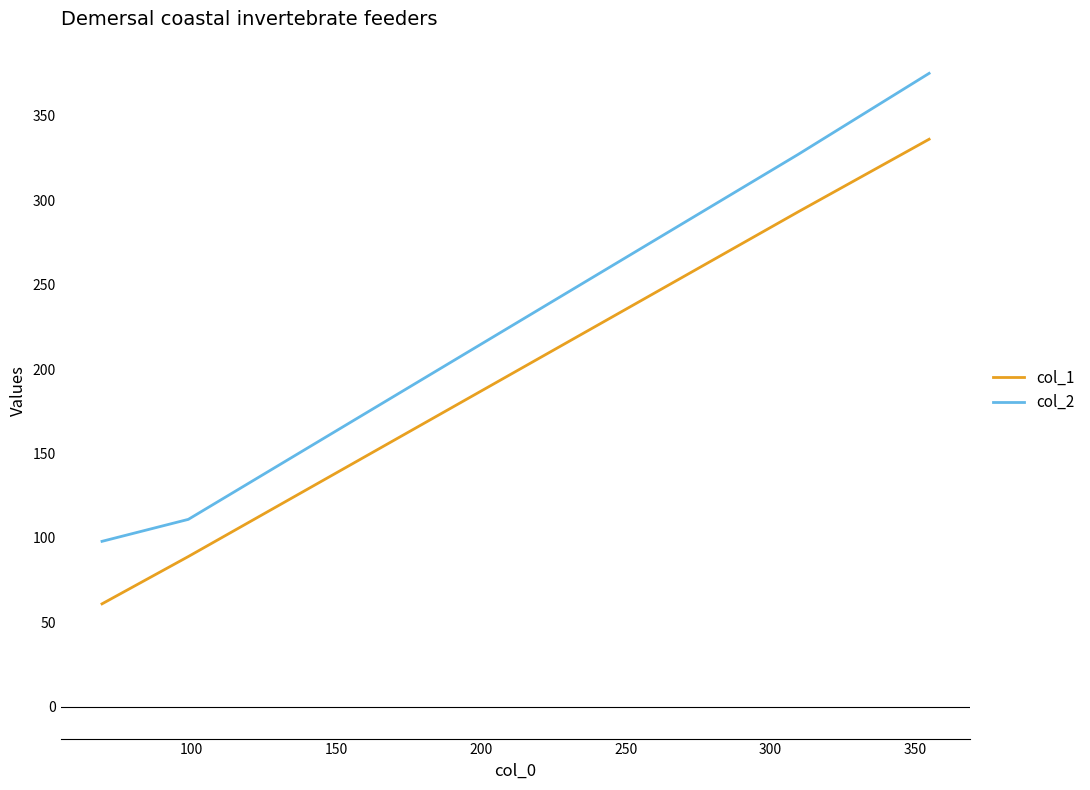

Which series has the largest total across all categories?

col_2